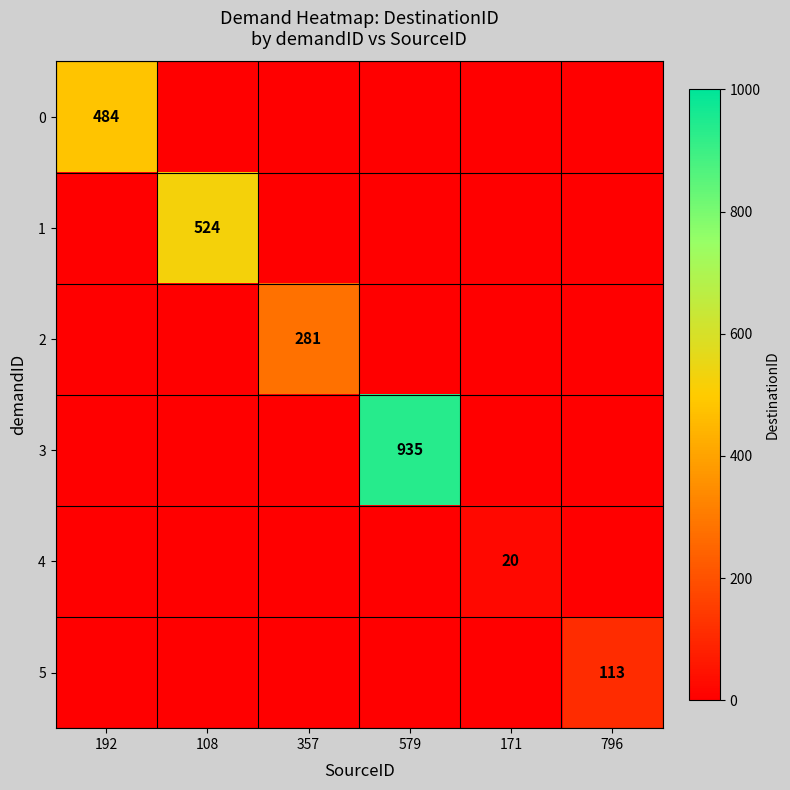

The 2 series shows 409 at 357. True or false?

False